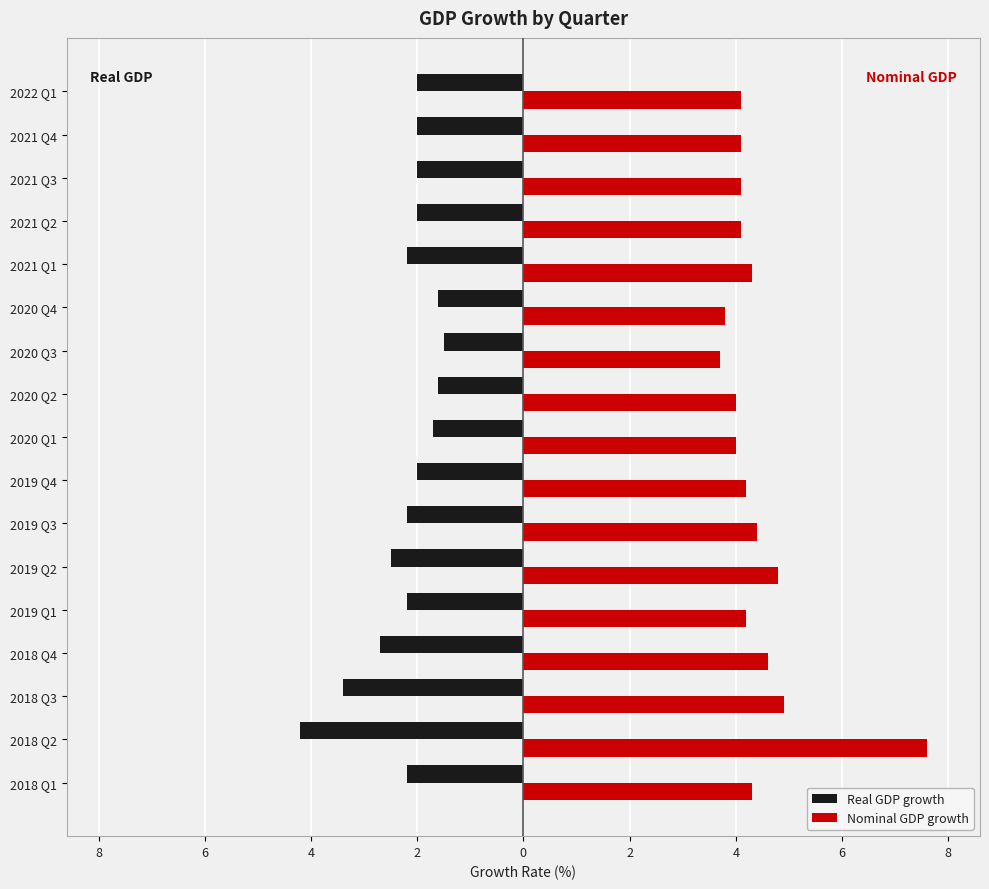

What is the sum of all Nominal GDP growth values?

75.2